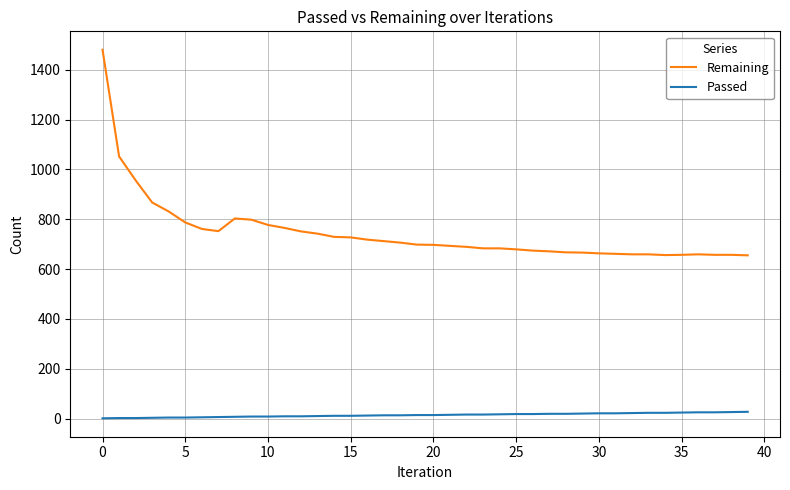

Which series has the widest spread of values?

Remaining